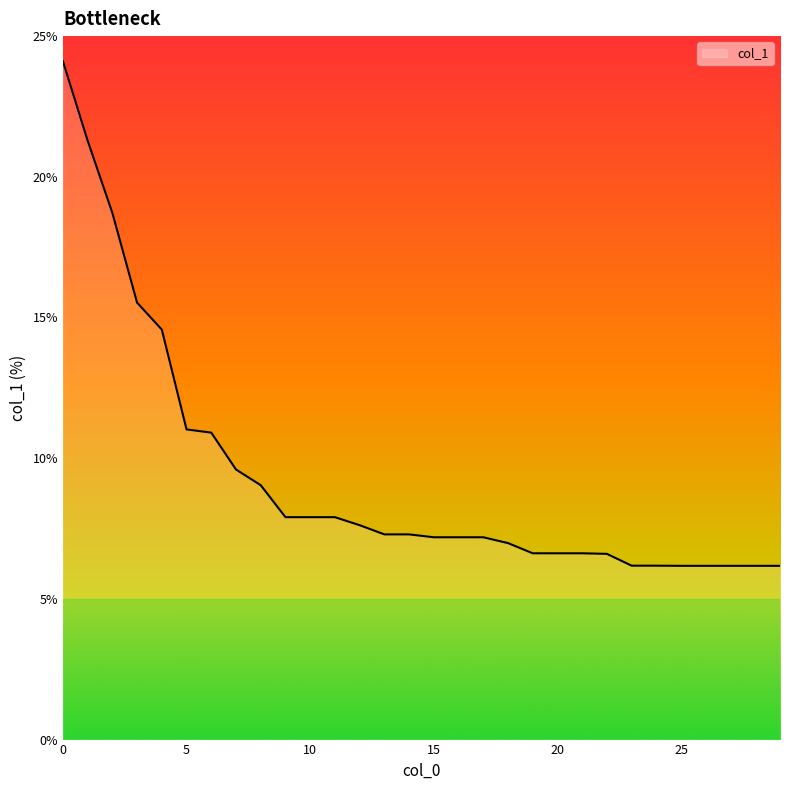

What is the maximum value shown in the chart?

24.1